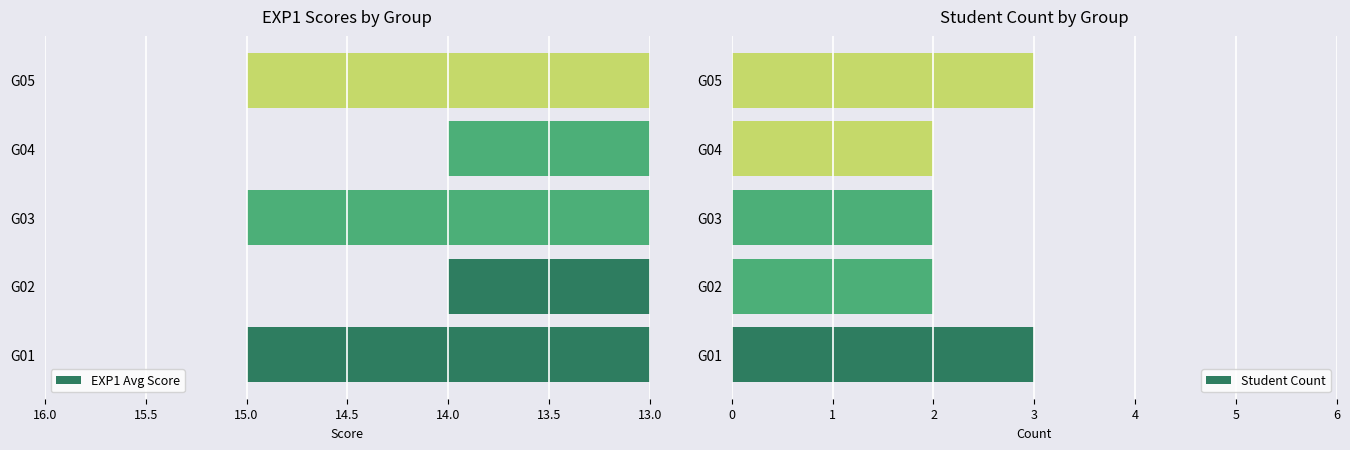

What is the average value of the EXP1 Avg Score series?

15